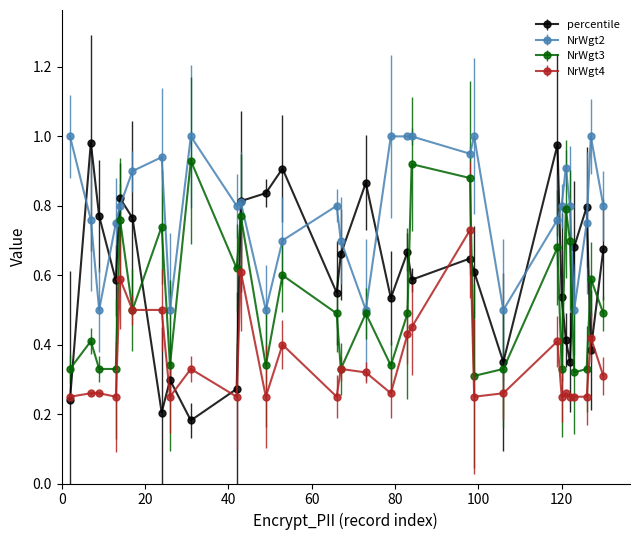

List the series in order of their overall mean, highest first.

NrWgt2, percentile, NrWgt3, NrWgt4